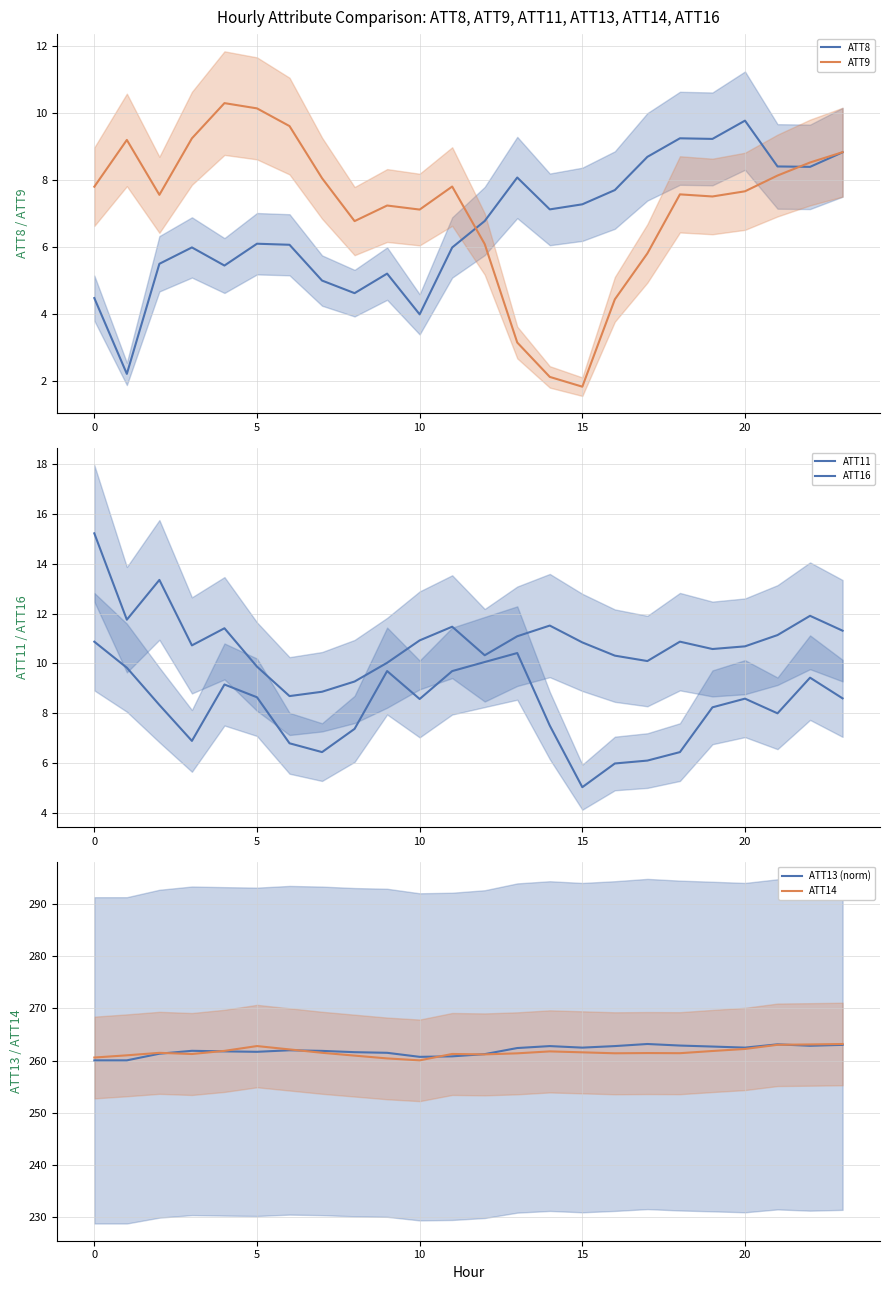

True or false: ATT11 and ATT13 (norm) intersect in this chart.

False